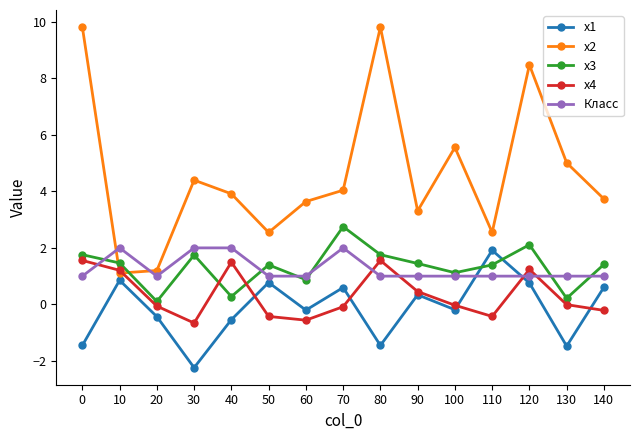

In x3, how many points are higher than both neighbors (excluding endpoints)?

4